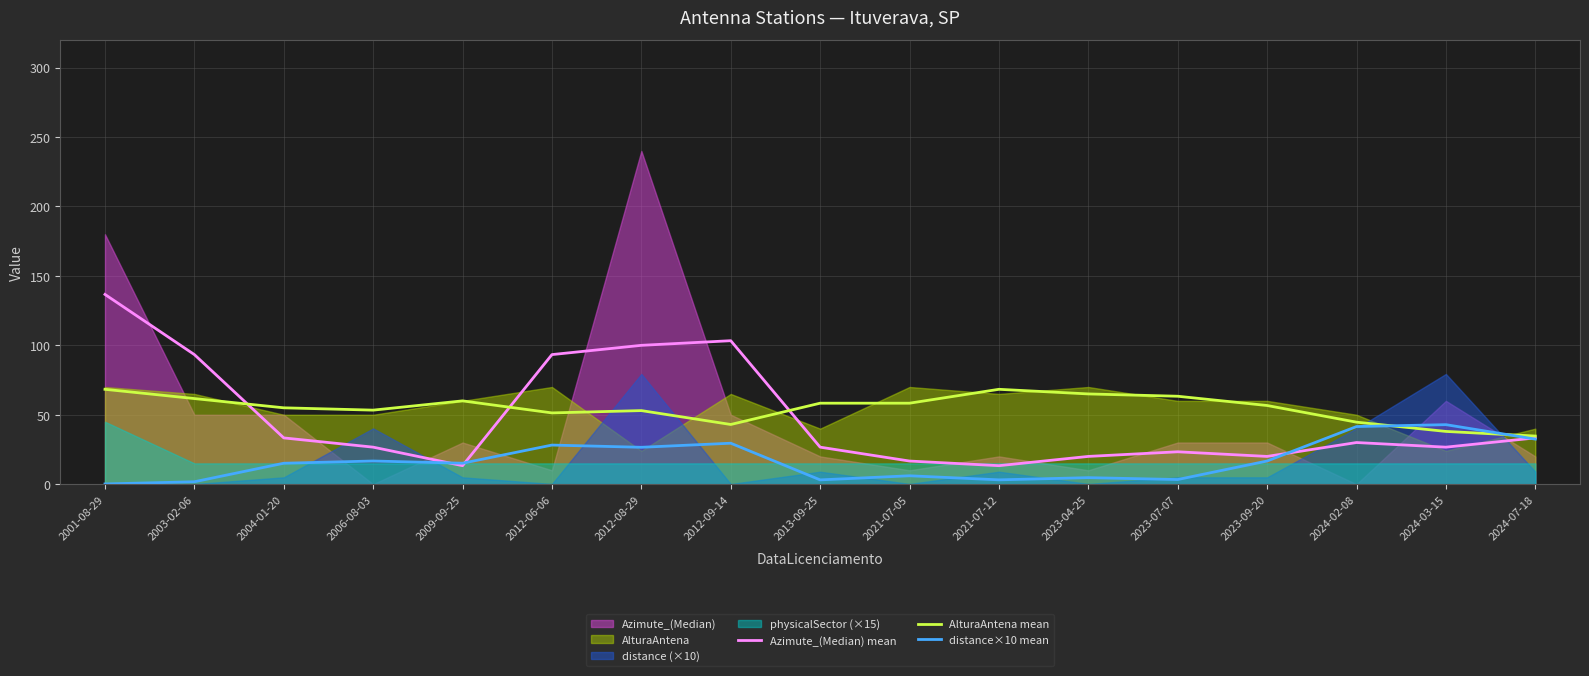

At which category does AlturaAntena mean reach its first local peak?

2009-09-25